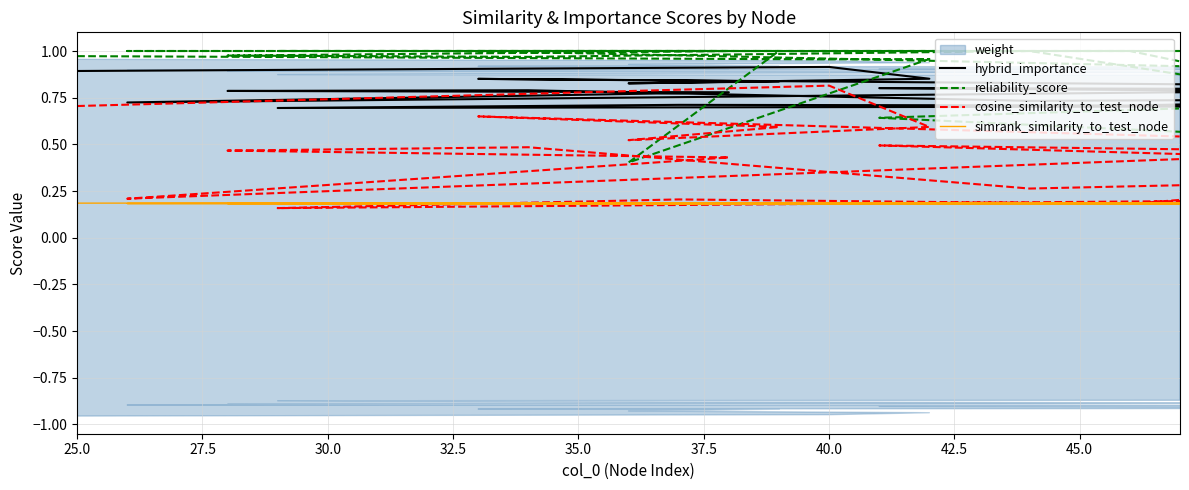

True or false: cosine_similarity_to_test_node has a value of 0.9 at 35.0.

False